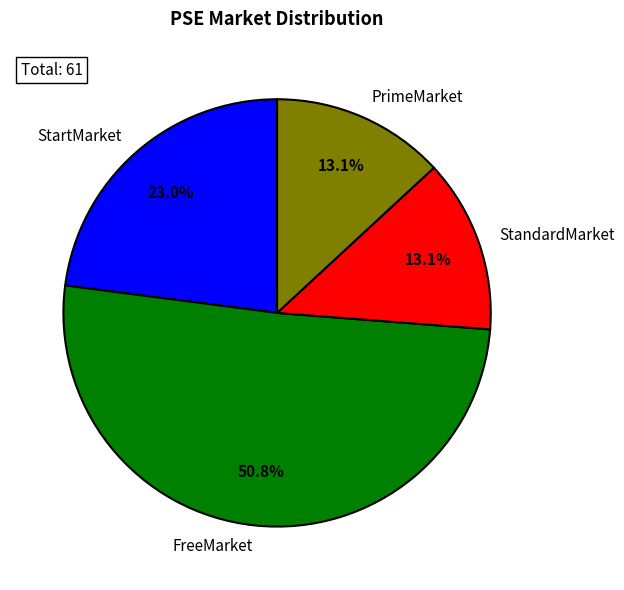

Rank the categories by value from lowest to highest.

StandardMarket, PrimeMarket, StartMarket, FreeMarket